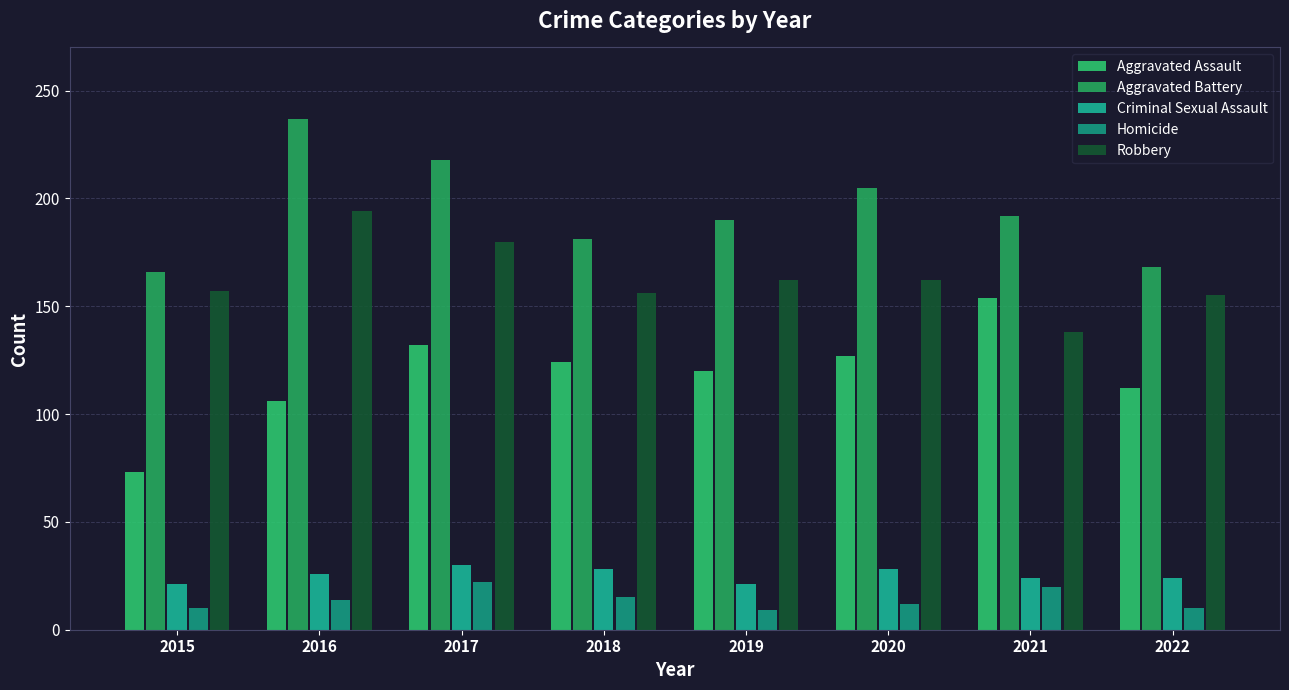

What is the spread (max minus min) of values at 2019?

181